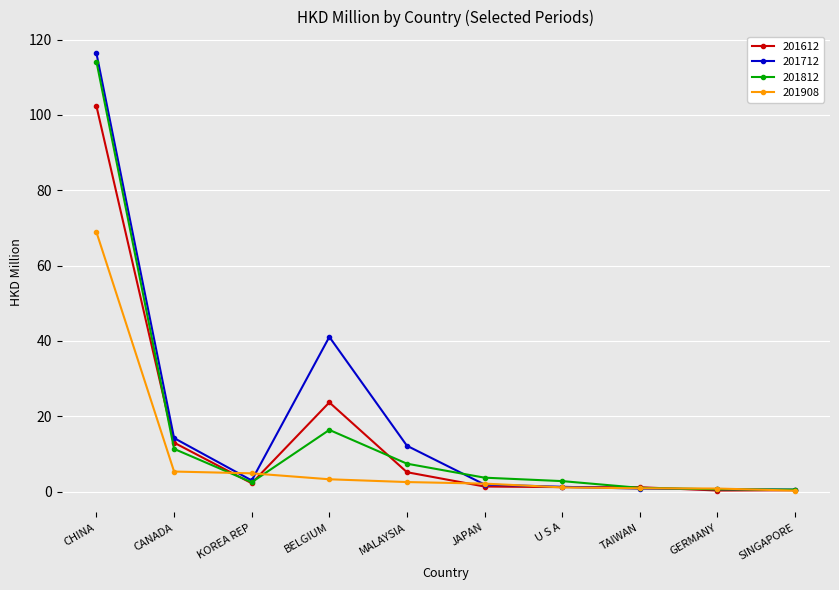

Rank the series by their maximum value, from highest to lowest.

201712, 201812, 201612, 201908